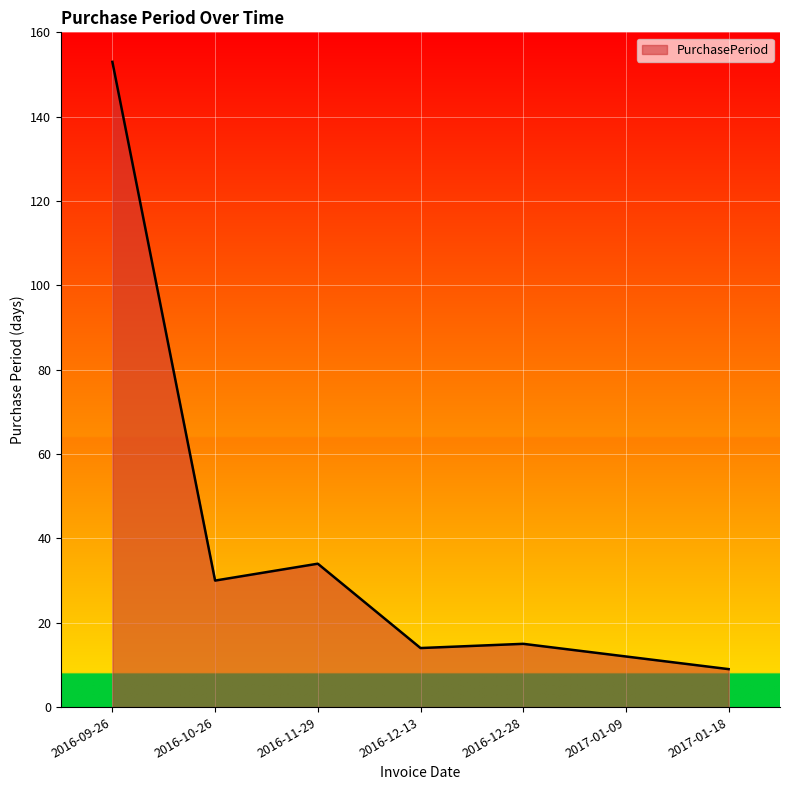

Reading left to right, what are all the values shown in this chart?

153	30	34	14	15	12	9